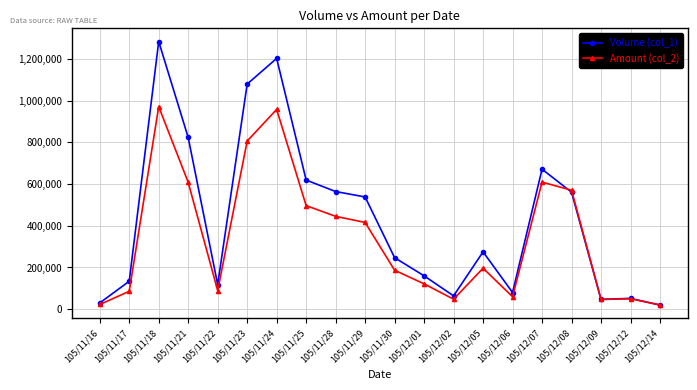

What is the label of the 19th point from the right?

105/11/17